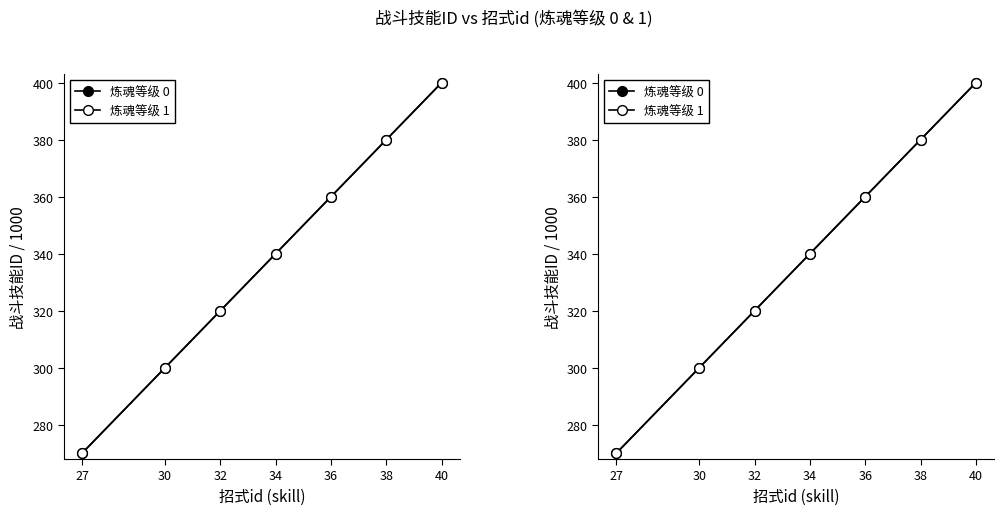

True or false: 炼魂等级 0 and 炼魂等级 1 cross at least once.

False